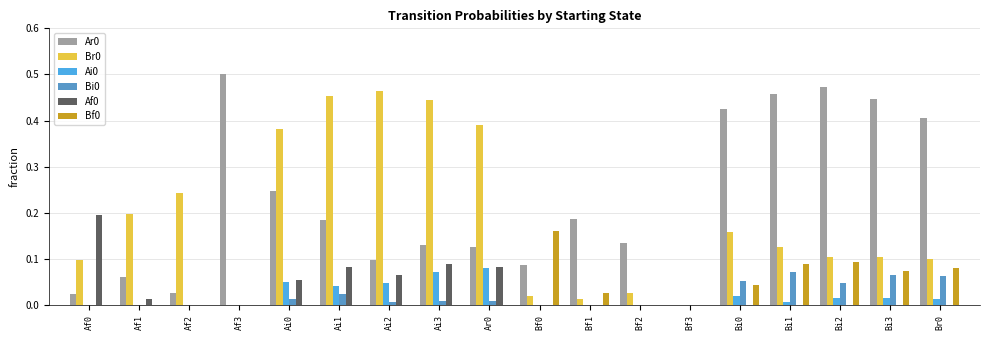

Which label corresponds to the largest value in the chart?

Af3